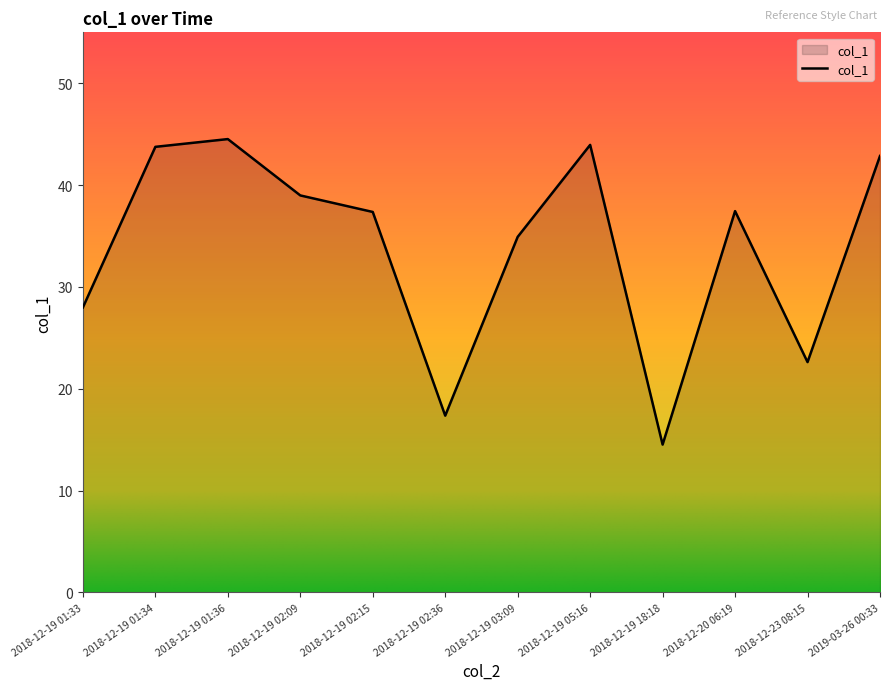

What is the change in value from 2018-12-19 02:09 to 2019-03-26 00:33?

+3.9